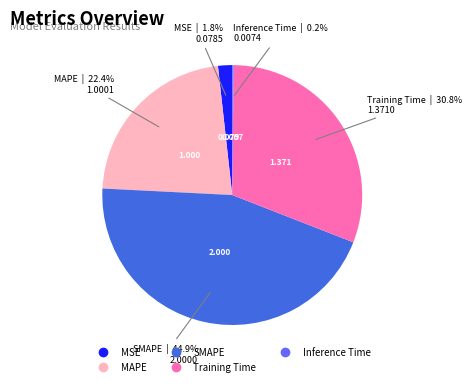

Combined, do SMAPE and MAPE account for over 50%?

Yes